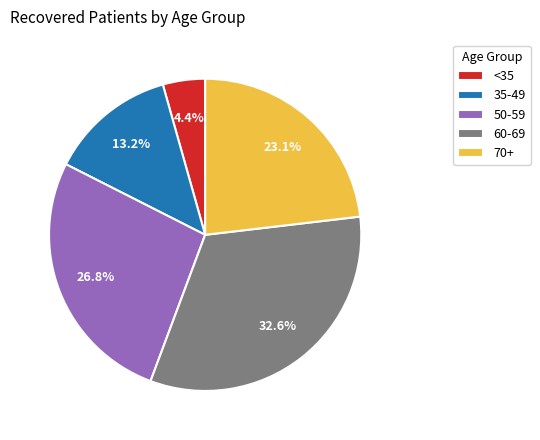

Which category has the smallest portion of the pie?

<35